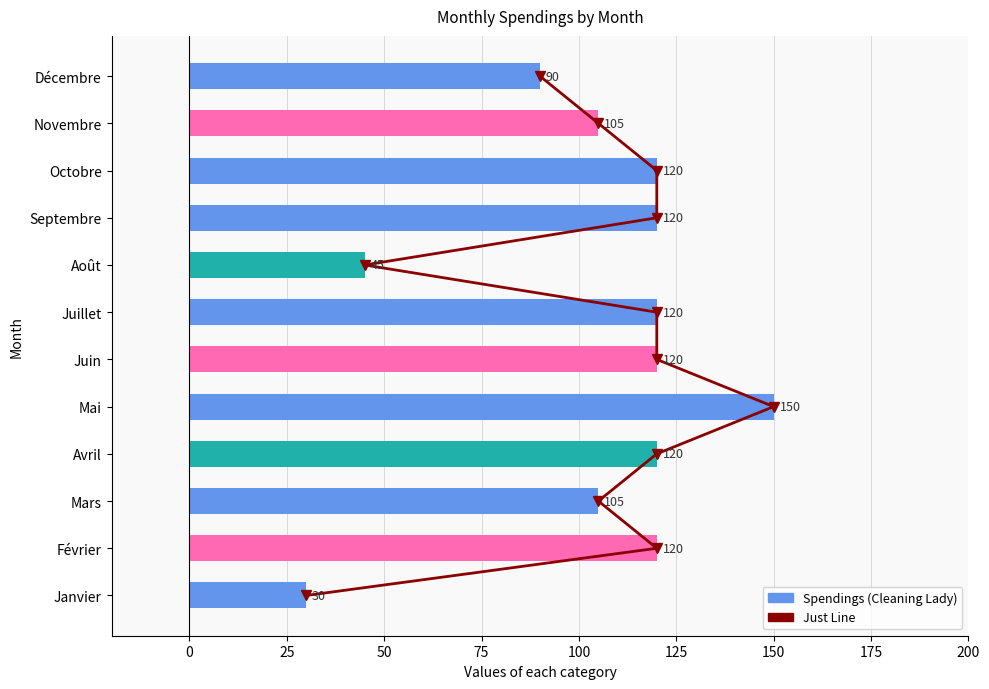

Rank the series by their maximum value, from lowest to highest.

Just Line, Spendings (Cleaning Lady)